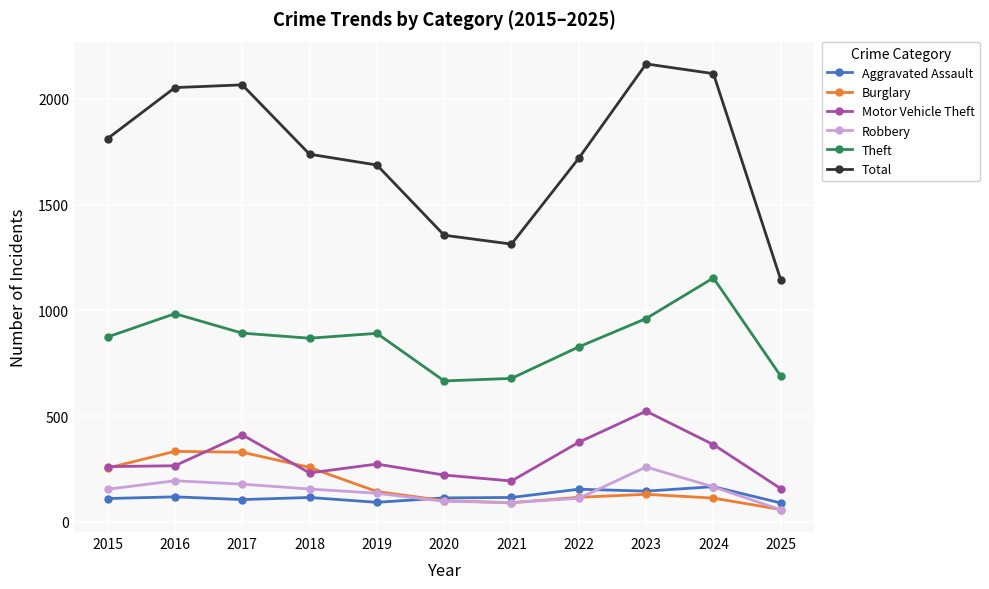

How many lines are shown in the chart?

6